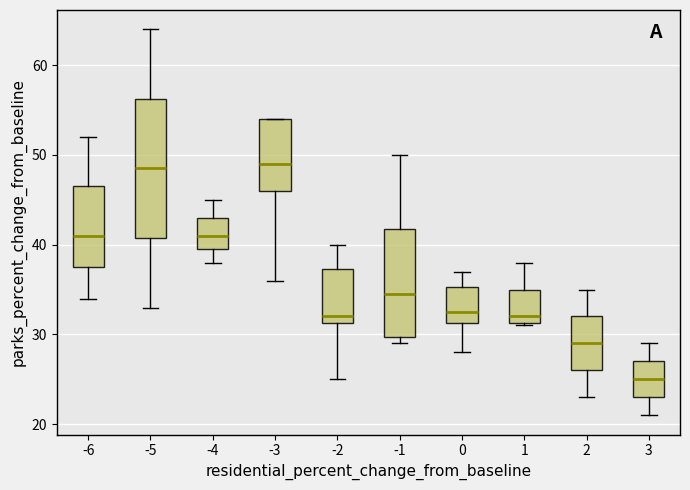

Comparing the boxes themselves (not the whiskers), which one is the tallest?

-5